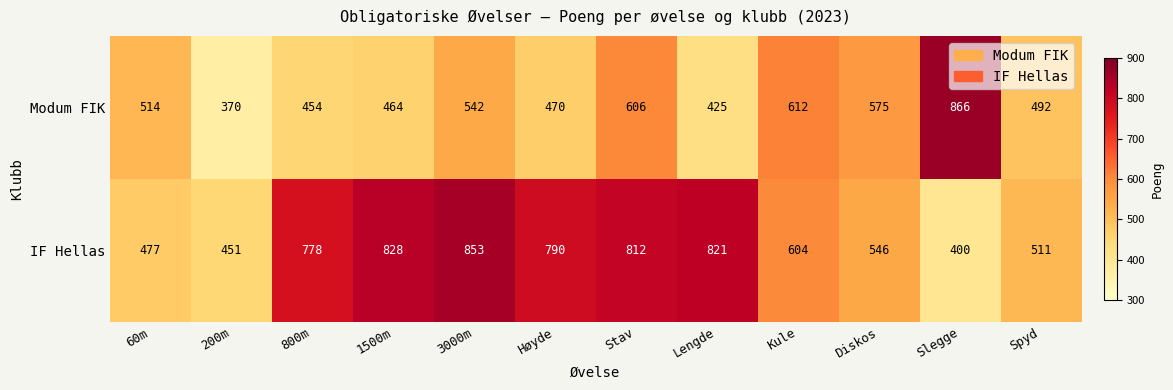

What is the smallest value displayed?

370